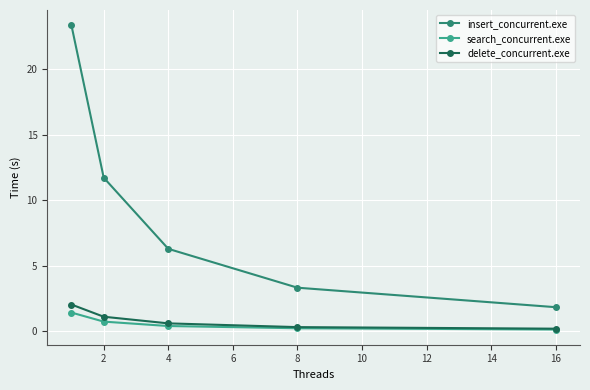

What is the sum of all delete_concurrent.exe values?

4.2